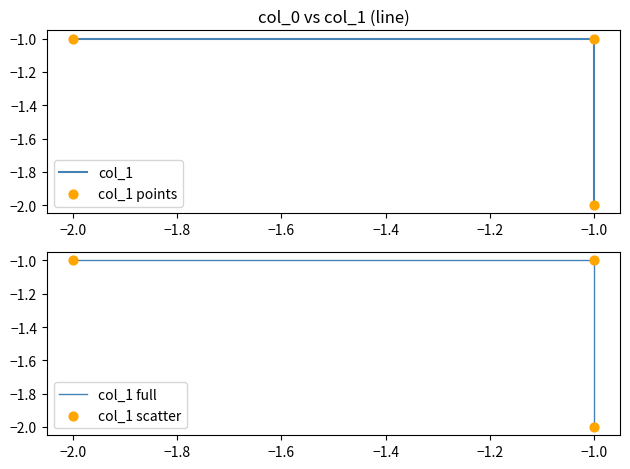

Is the value of col_1 at −1.0 greater than the value of col_1 points at −1.0?

No